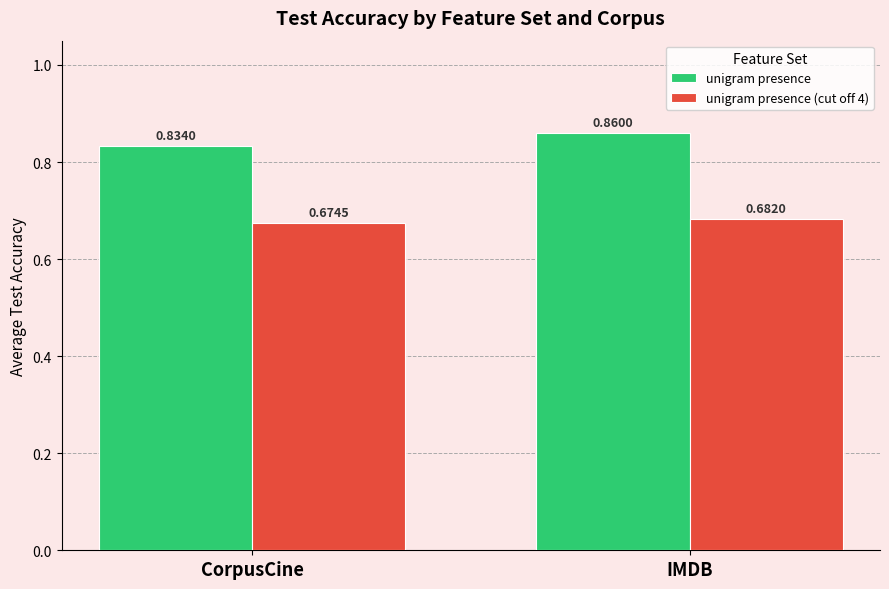

The unigram presence (cut off 4) series shows 1.0 at IMDB. True or false?

False